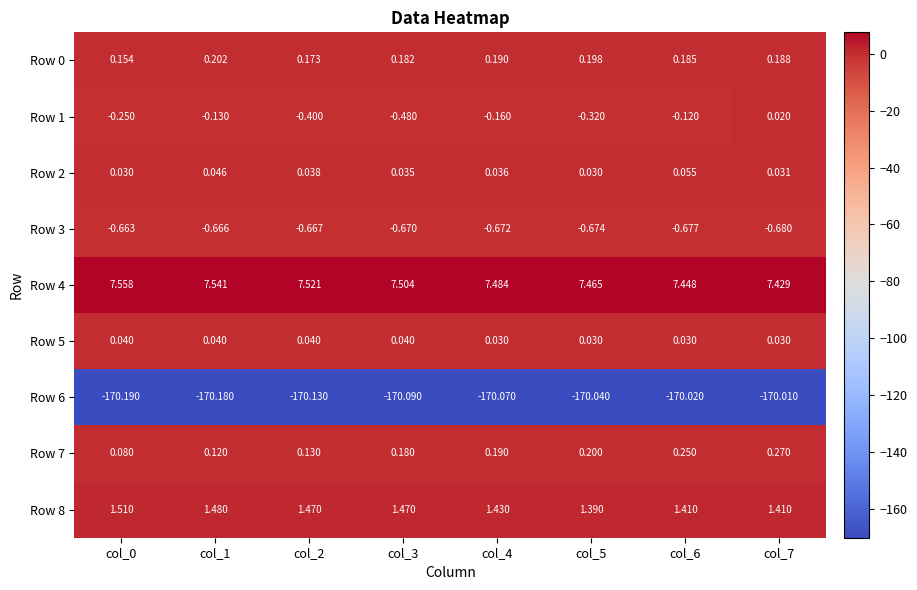

Is the value of Row 2 at col_4 greater than the value of Row 4 at col_1?

No